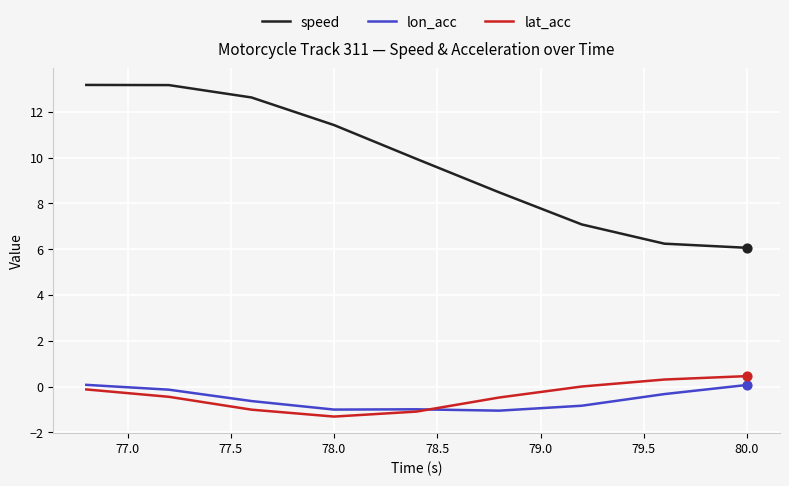

Which series has the largest range (max minus min)?

speed